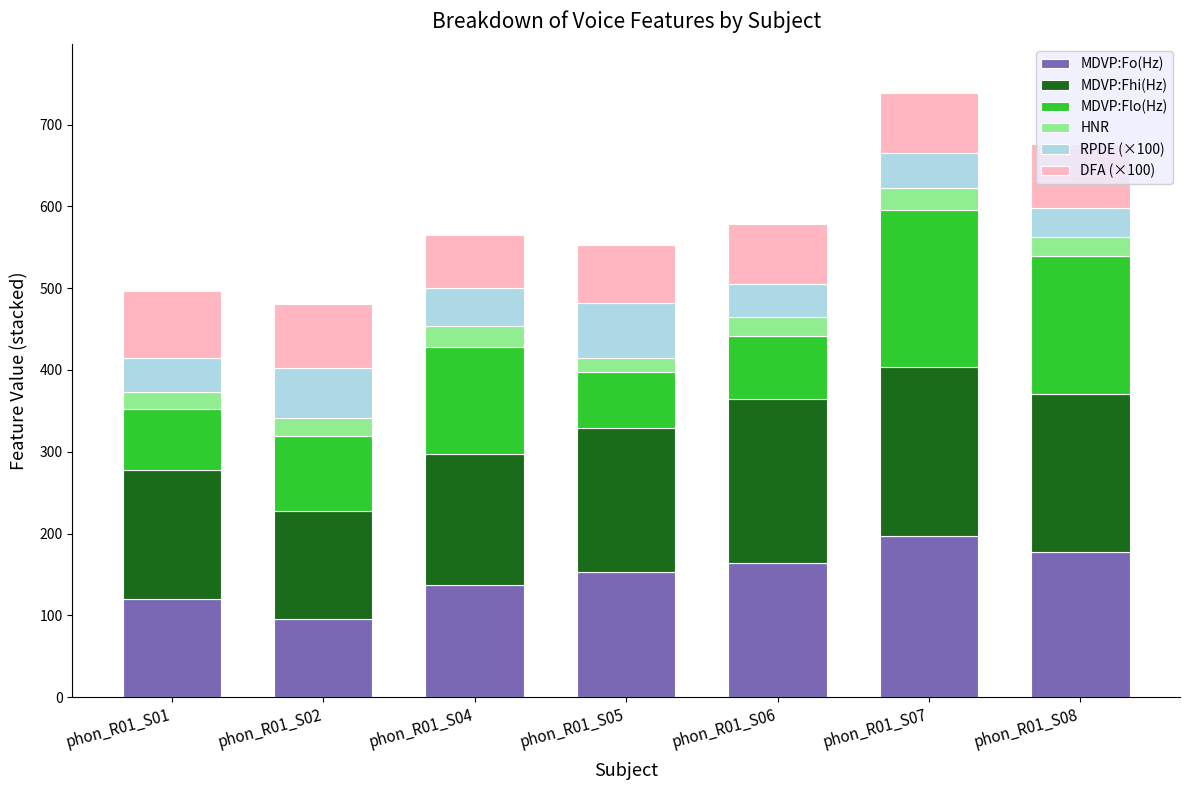

What is the total value across all series at phon_R01_S06?

578.1